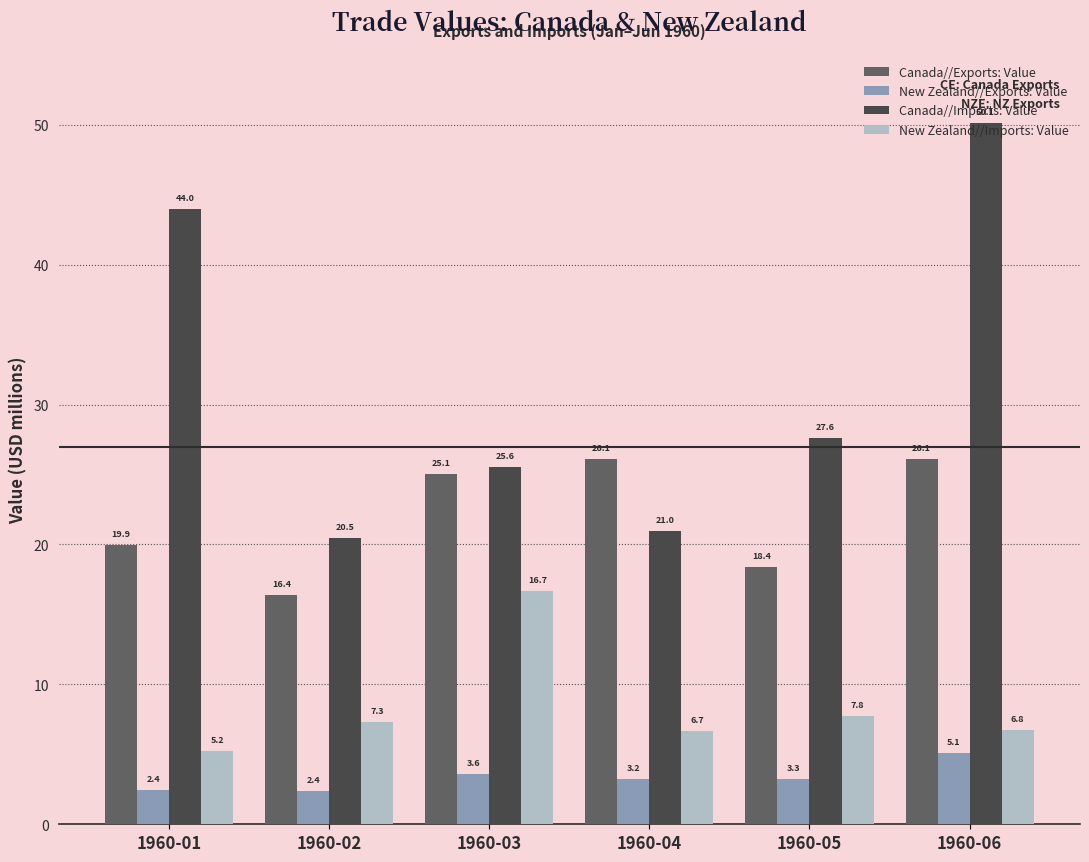

True or false: New Zealand//Exports: Value has a value of 2.4 at 1960-02.

True